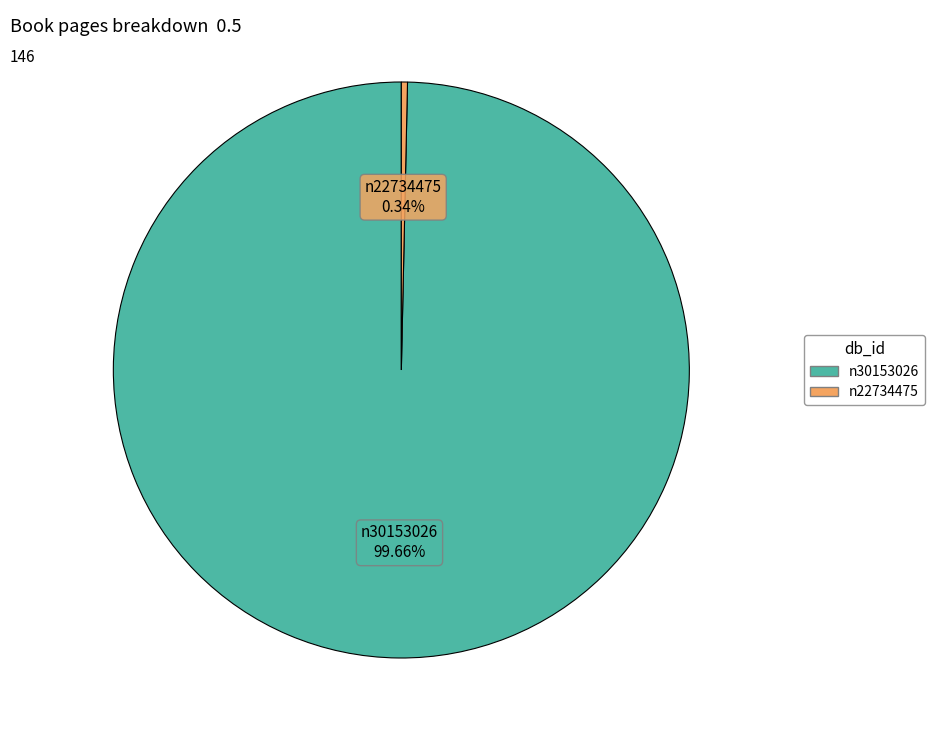

How many slices are in this pie chart?

2